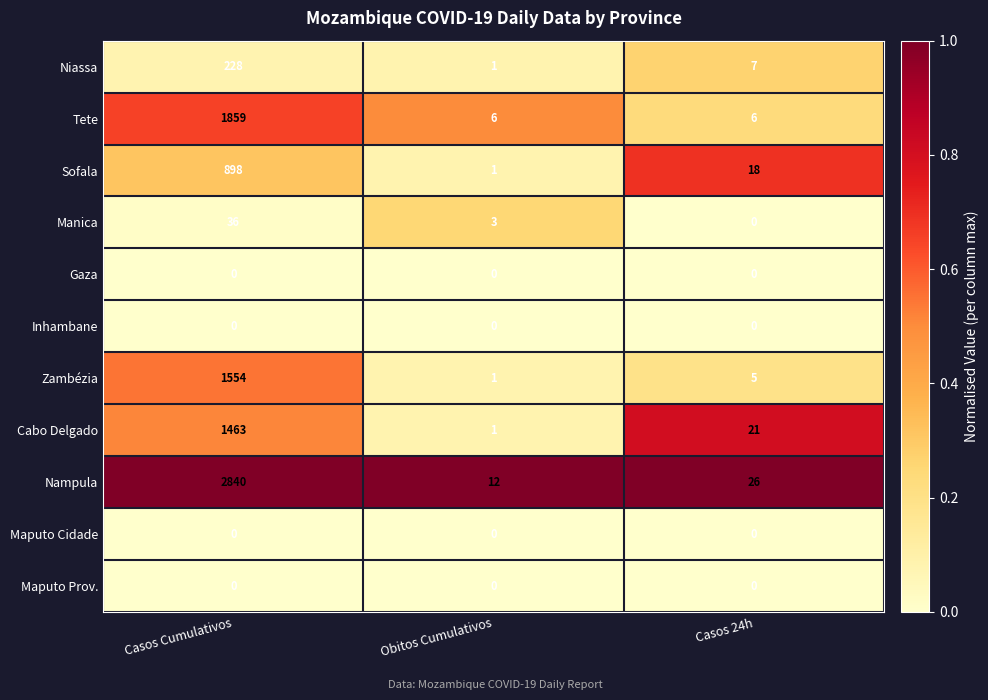

At which label does Sofala reach its minimum?

Obitos Cumulativos